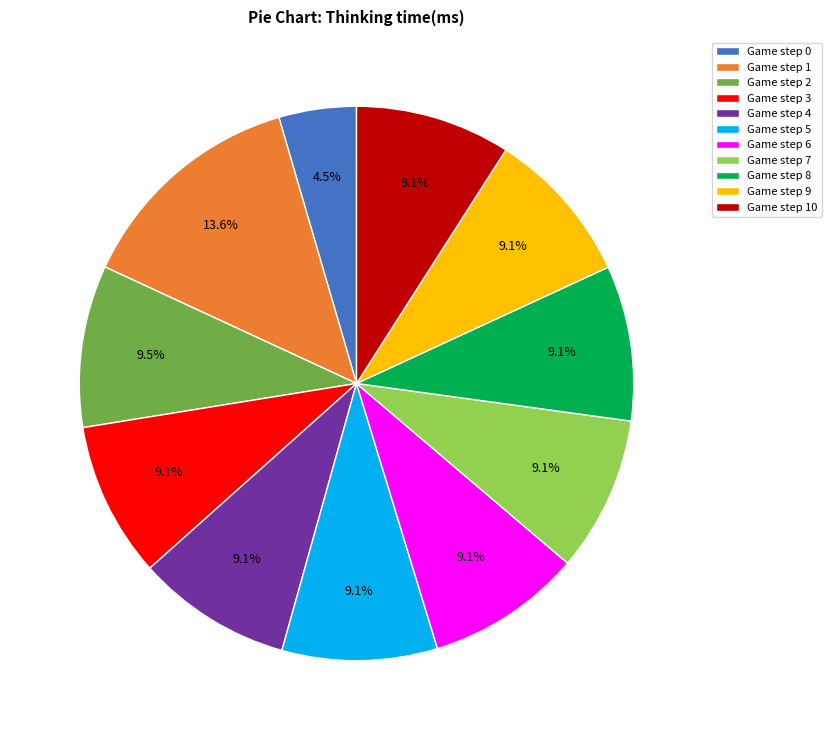

Which category has the biggest portion of the pie?

Game step 1